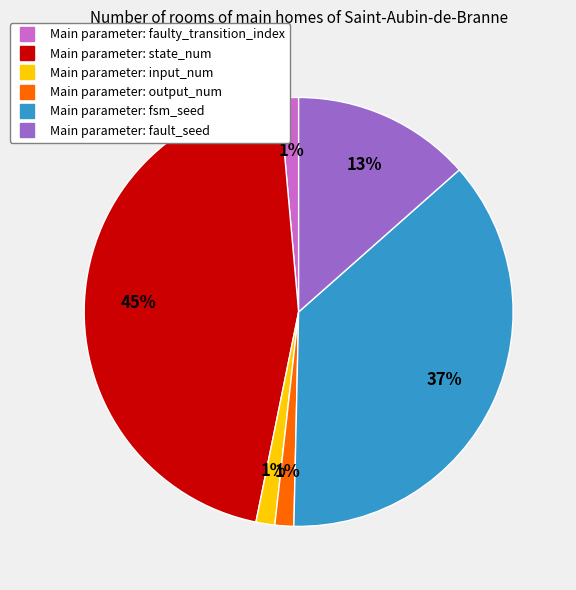

Count the number of slices in the pie.

6